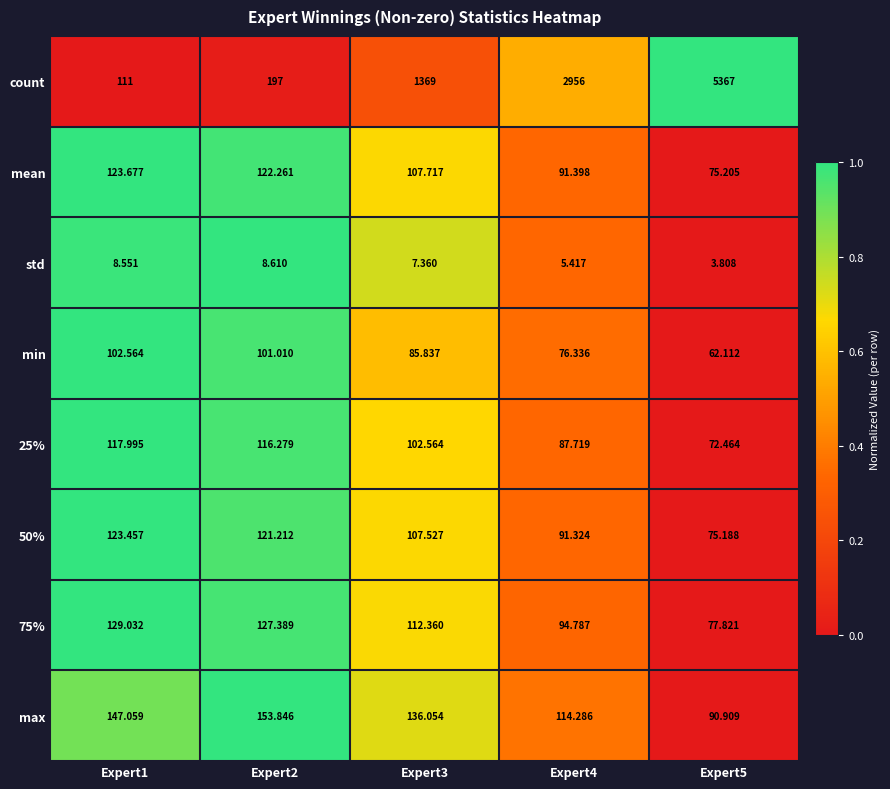

What is the total value across all series at Expert5?

5824.5